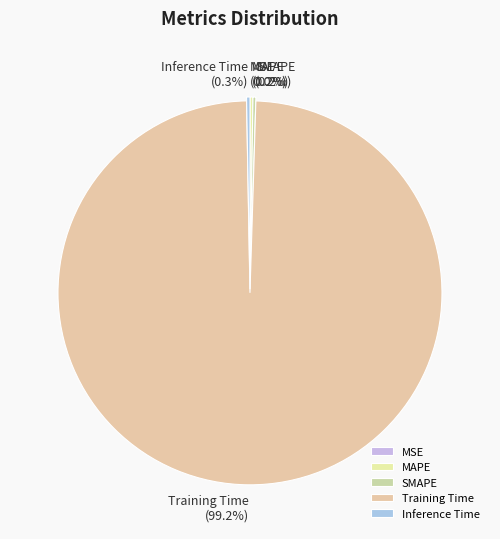

What percentage is NOT represented by Inference Time?

99.7%